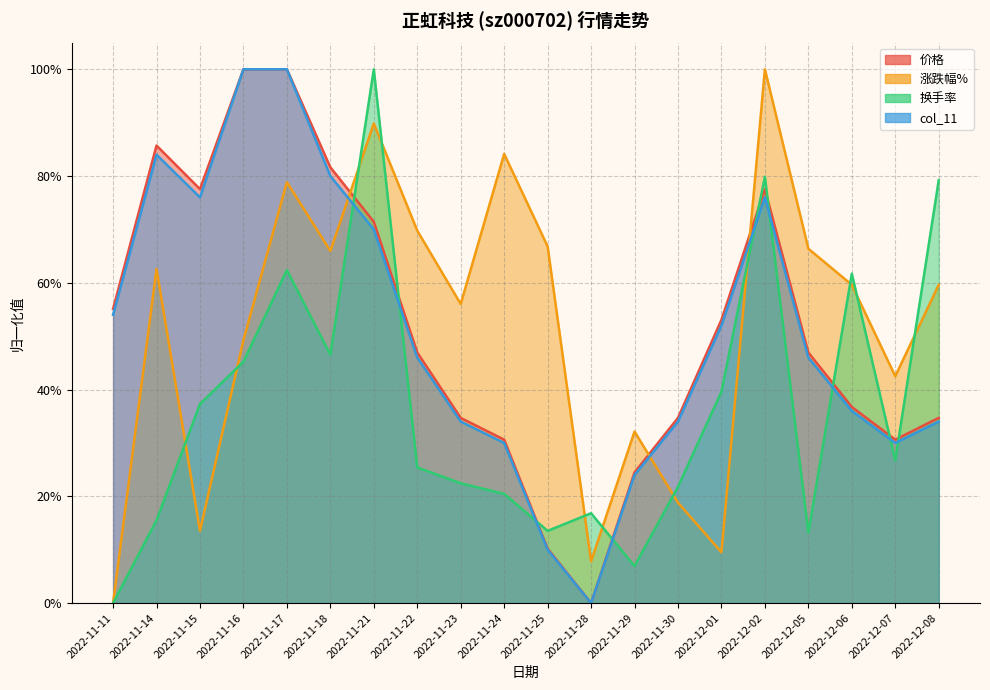

How many intersections are there between 换手率 and 涨跌幅%?

11